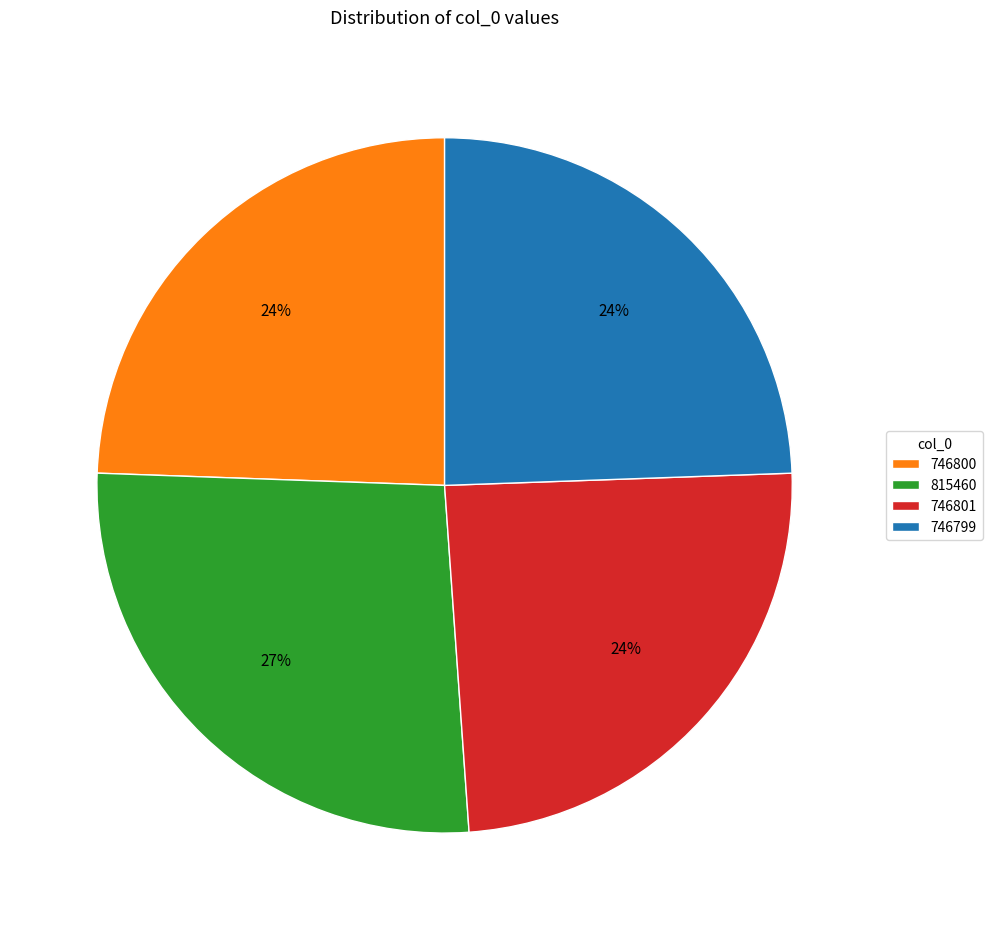

Count the number of slices in the pie.

4